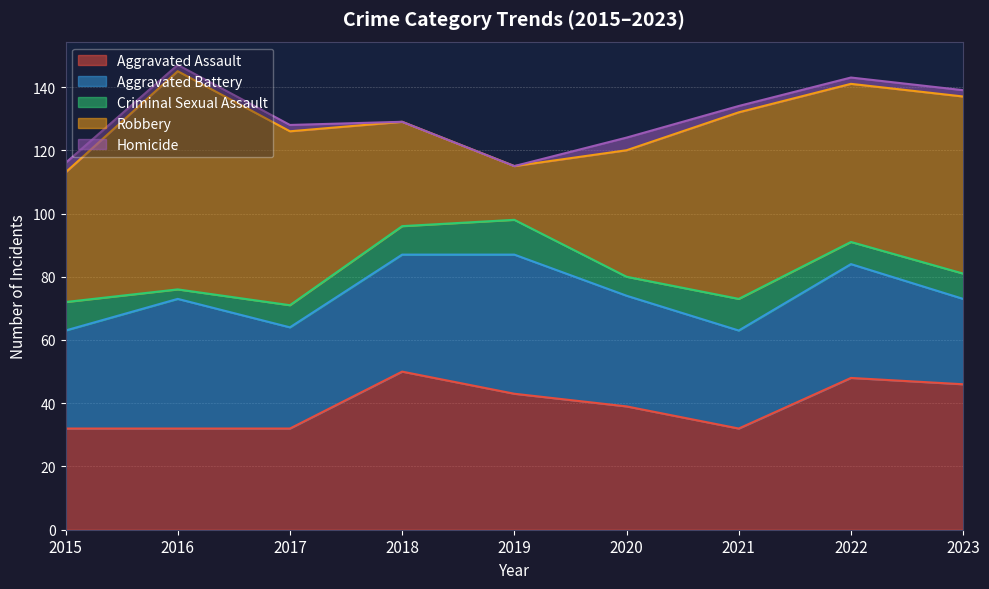

At which category does the chart reach its peak across all series?

2016